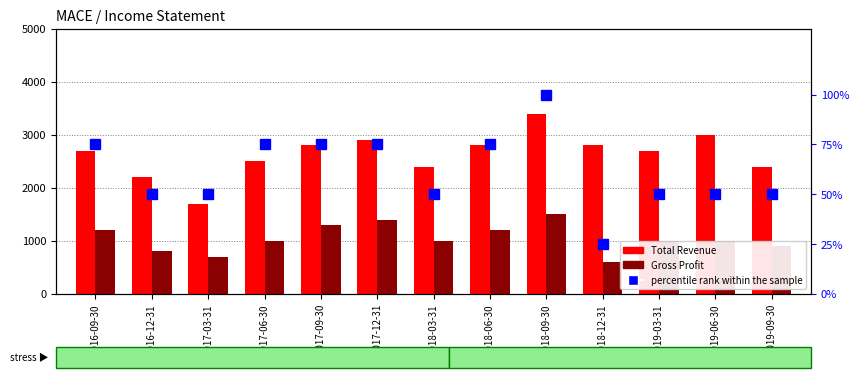

What position from the left is 2016-09-30?

1